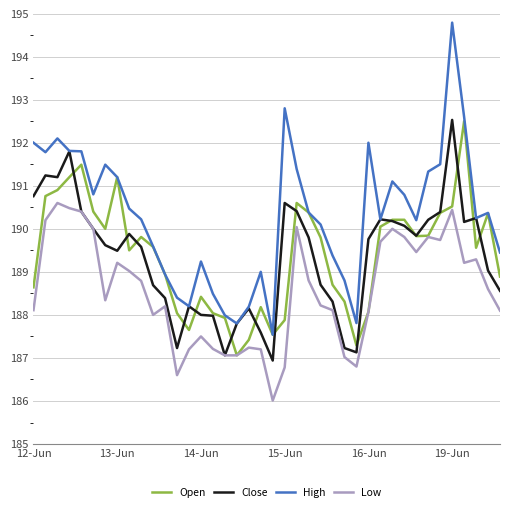

What is the highest value of the Open series?

192.5